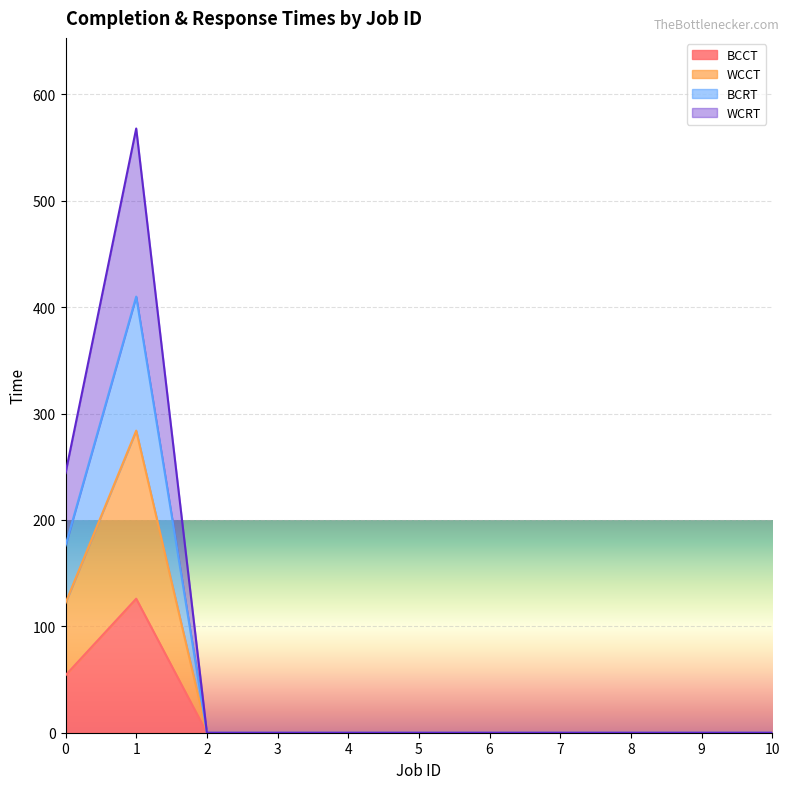

Between 3 and 4, which series saw the biggest shift?

BCCT